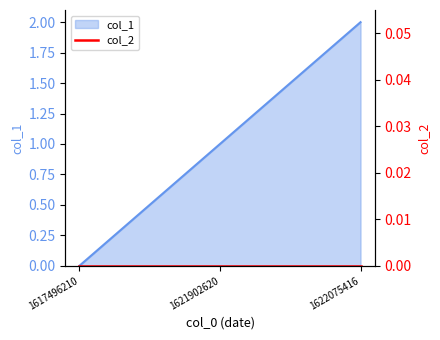

At which category does the chart reach its peak across all series?

1622075416